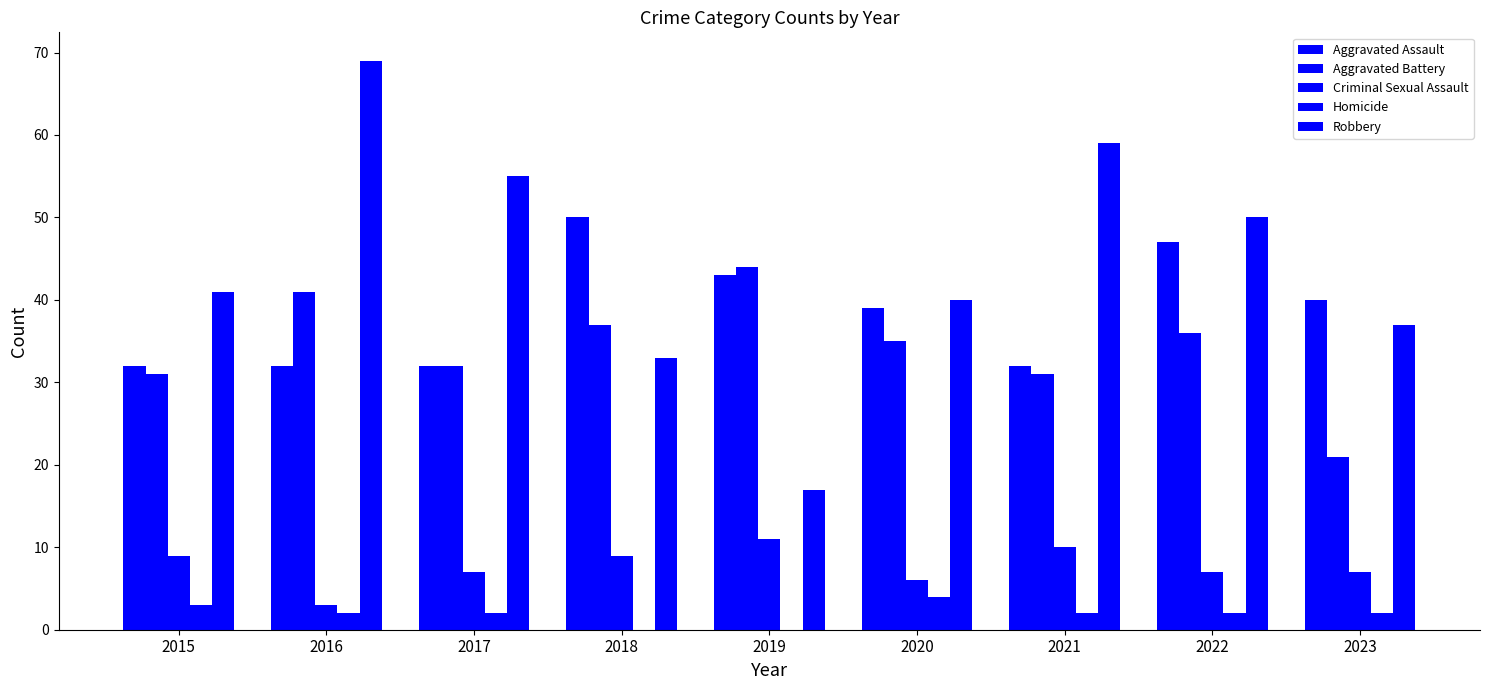

Reading left to right, list all the values displayed in this chart.

Aggravated Assault: 32	32	32	50	43	39	32	47	40
Aggravated Battery: 31	41	32	37	44	35	31	36	21
Criminal Sexual Assault: 9	3	7	9	11	6	10	7	7
Homicide: 3	2	2	0	0	4	2	2	2
Robbery: 41	69	55	33	17	40	59	50	37